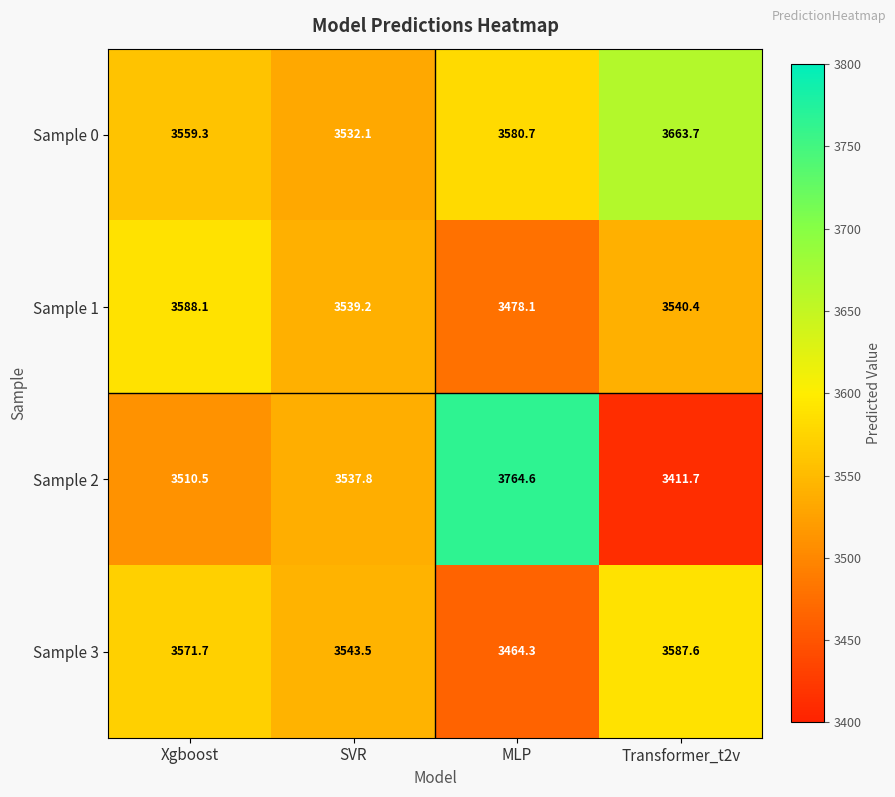

Which category has the lowest value in the Sample 3 series?

MLP